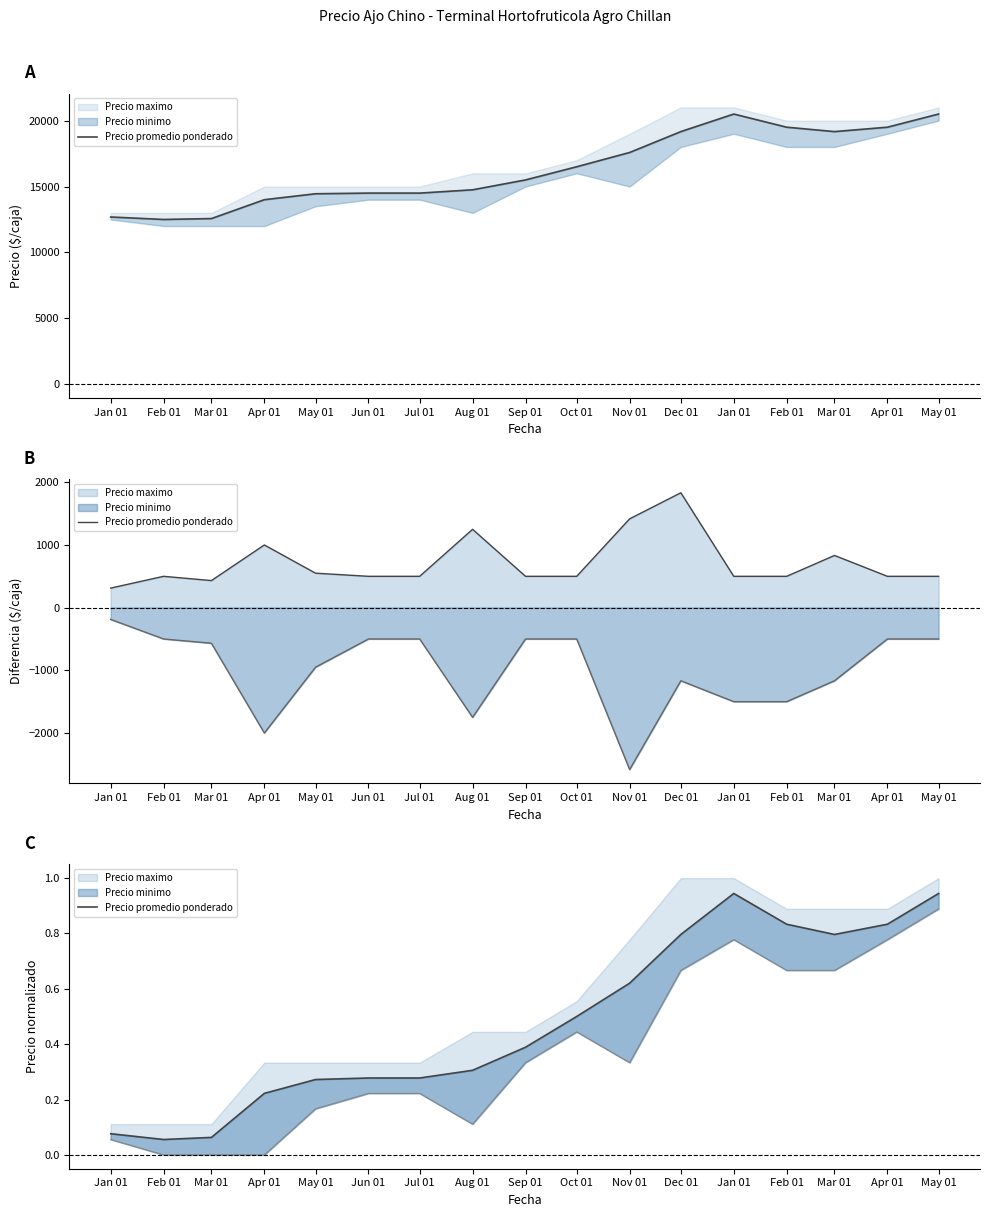

What is the smallest value displayed?

0.1